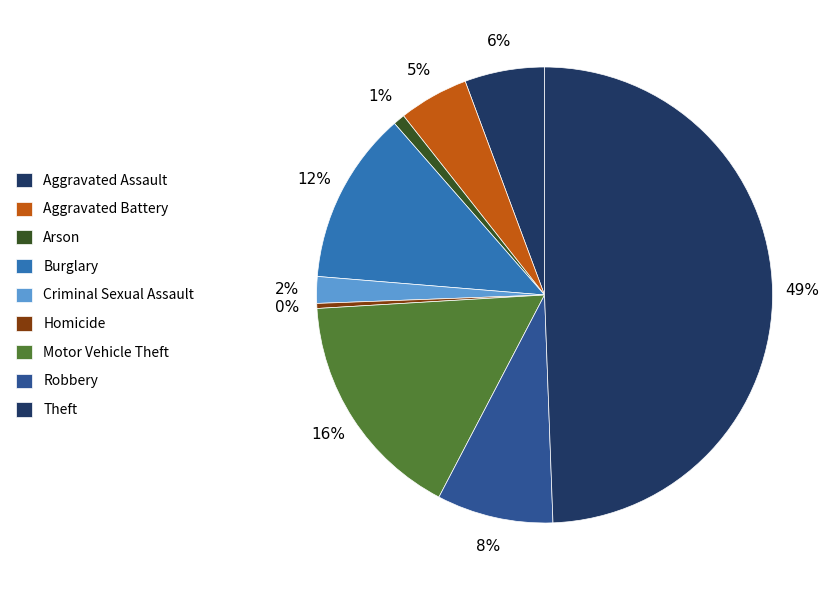

Is it true that Aggravated Assault is 6% of the pie?

True